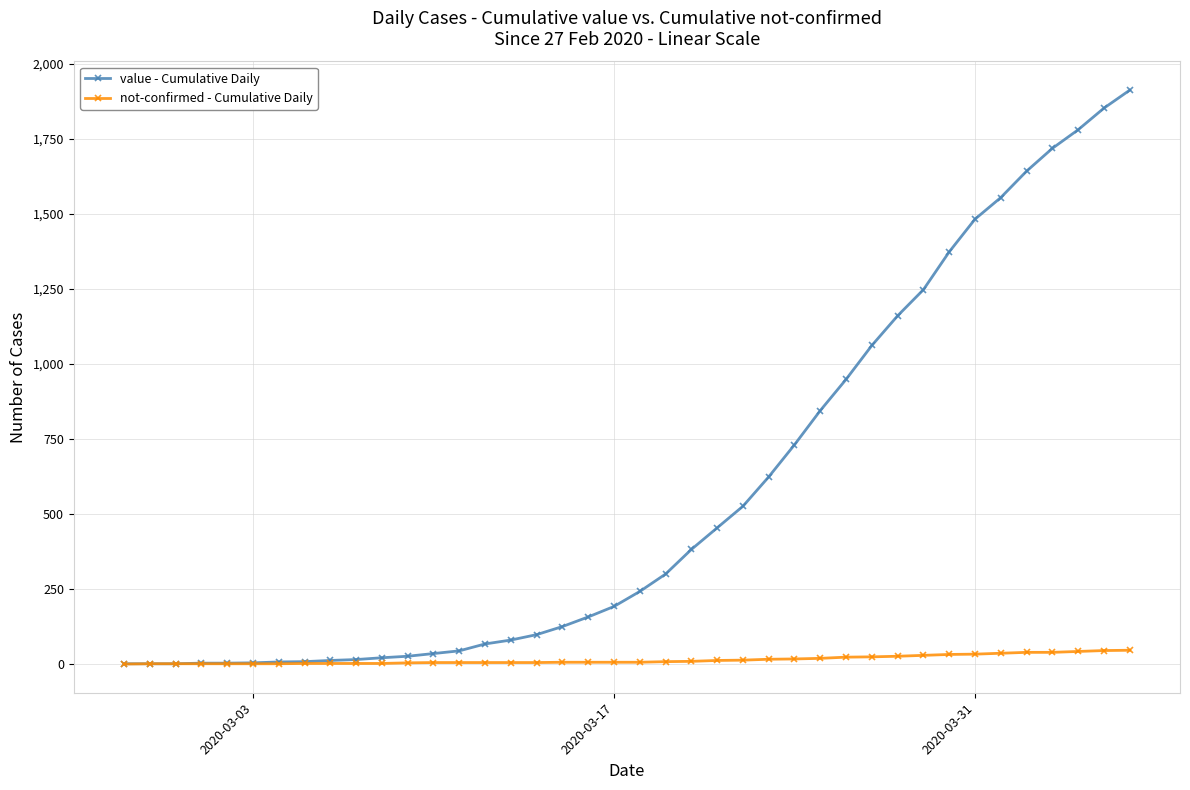

What is the maximum value shown in the chart?

1913